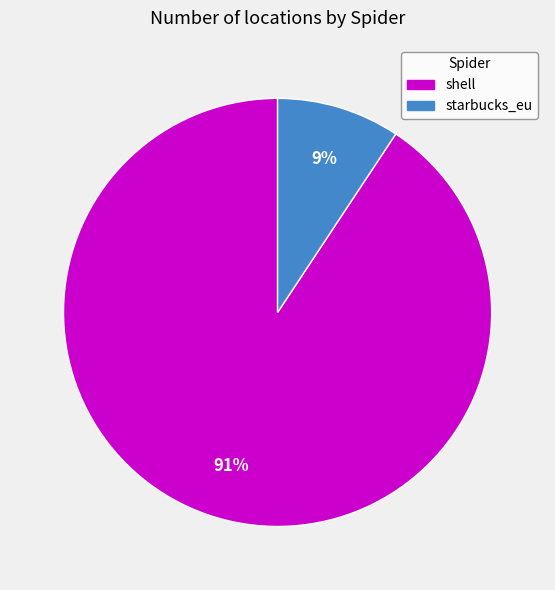

Which category has the biggest portion of the pie?

shell